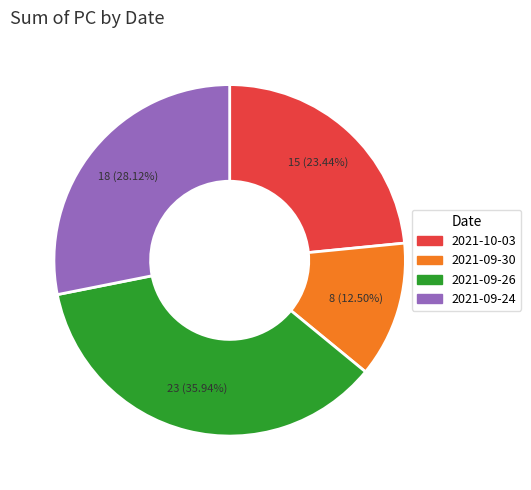

How many segments does this pie chart have?

4